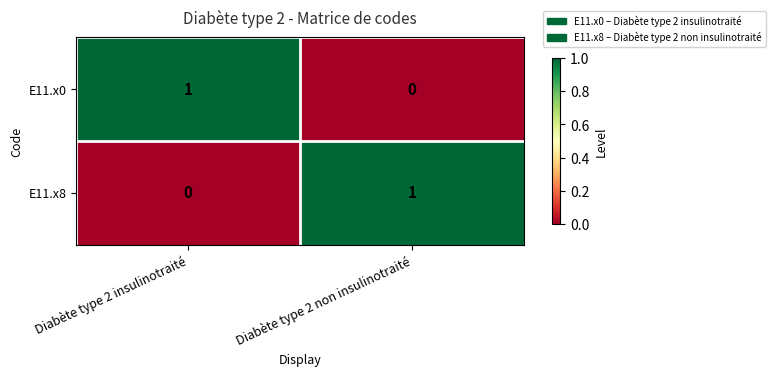

At how many categories does at least one series exceed 0?

2